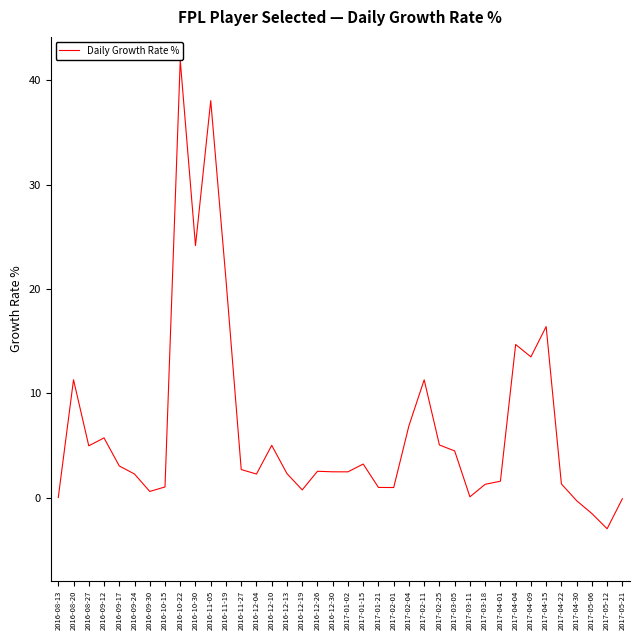

What position from the right is 2016-08-20?

37